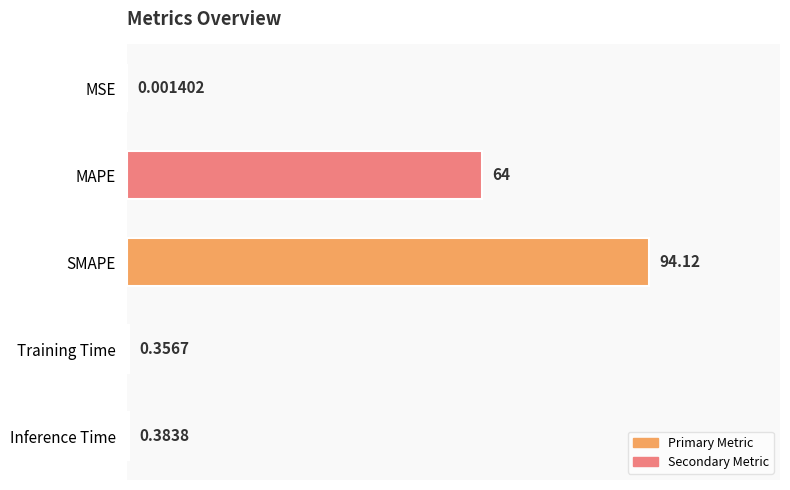

What is the sum of all values?

158.9